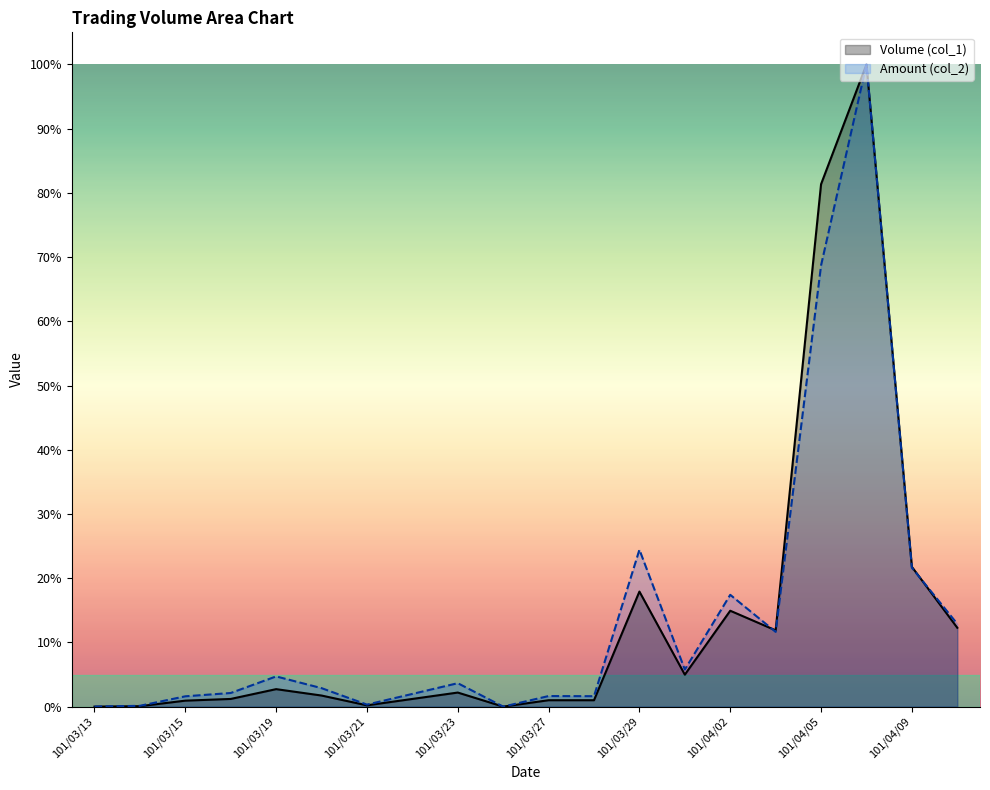

How many interior local peaks does the Volume (col_1) series have?

5